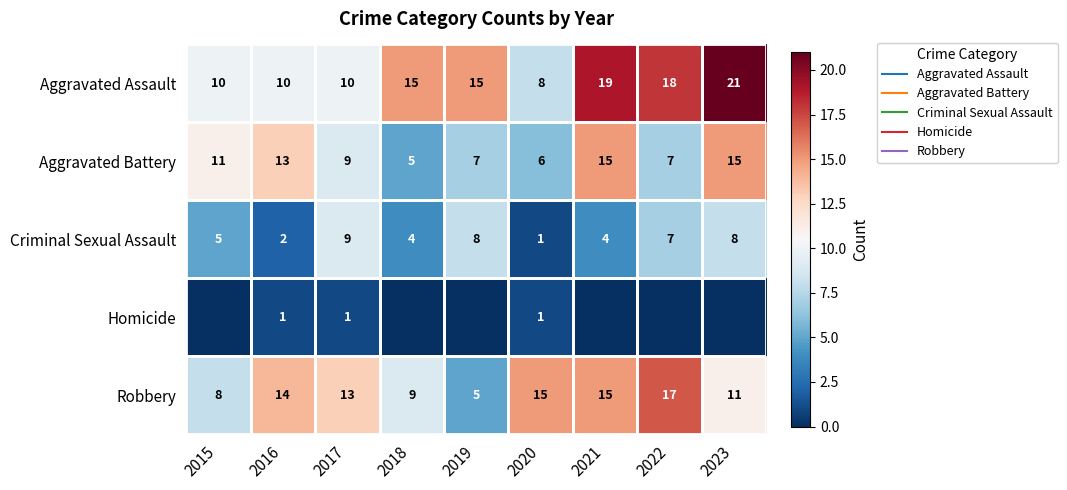

Which series has the largest total across all categories?

Aggravated Assault